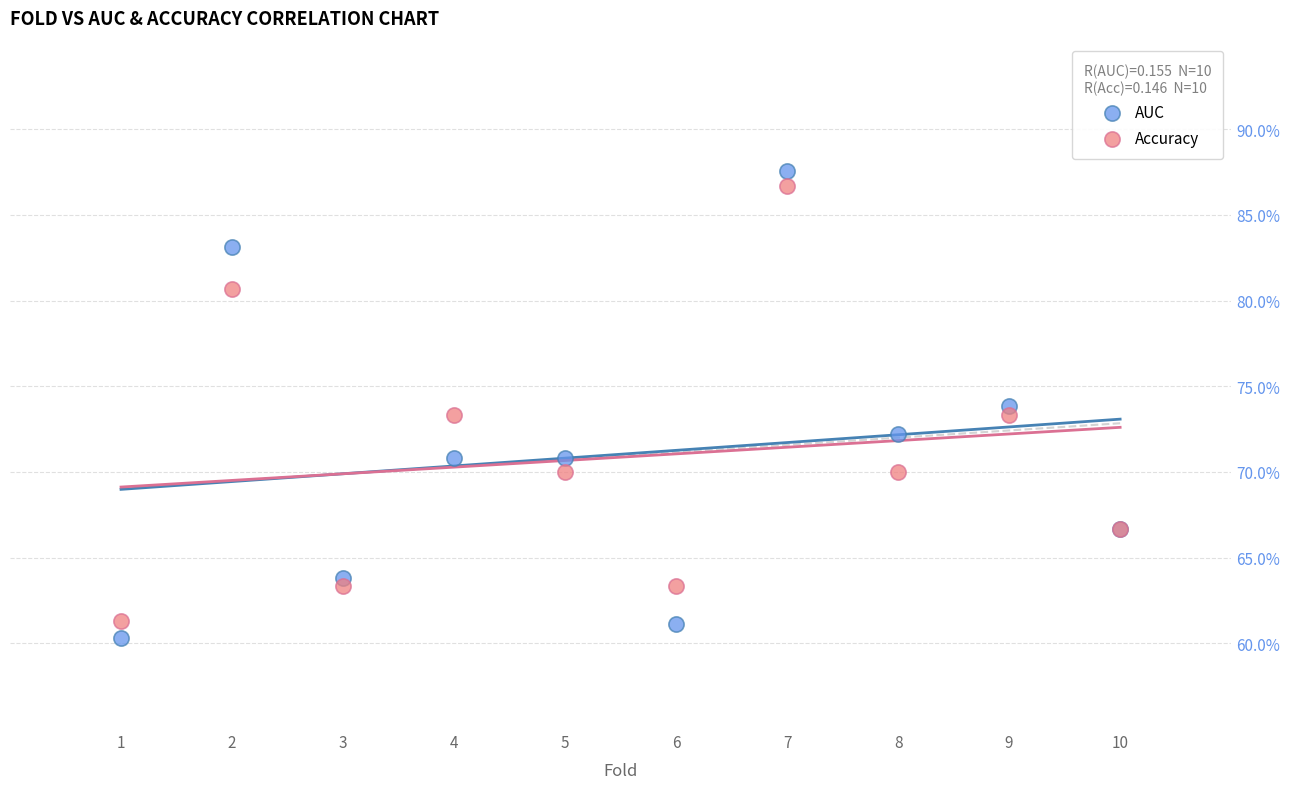

Which series has the widest spread of Y values?

AUC